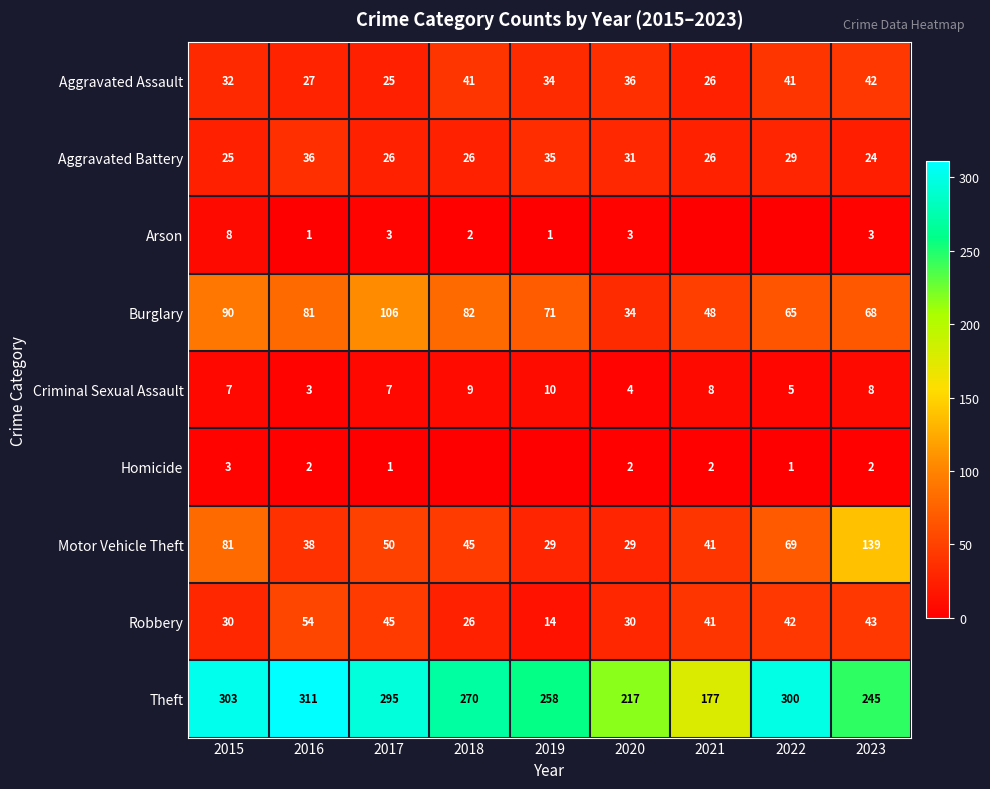

At which label is Aggravated Assault closest to 33?

2015